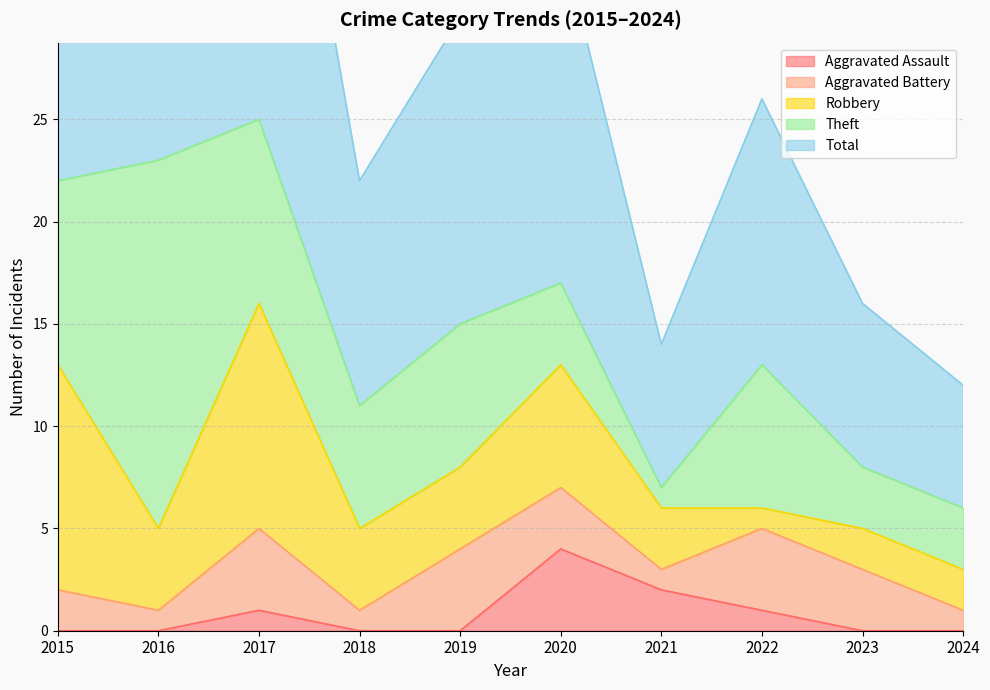

The value of Aggravated Assault at 2019 is 0. True or false?

True